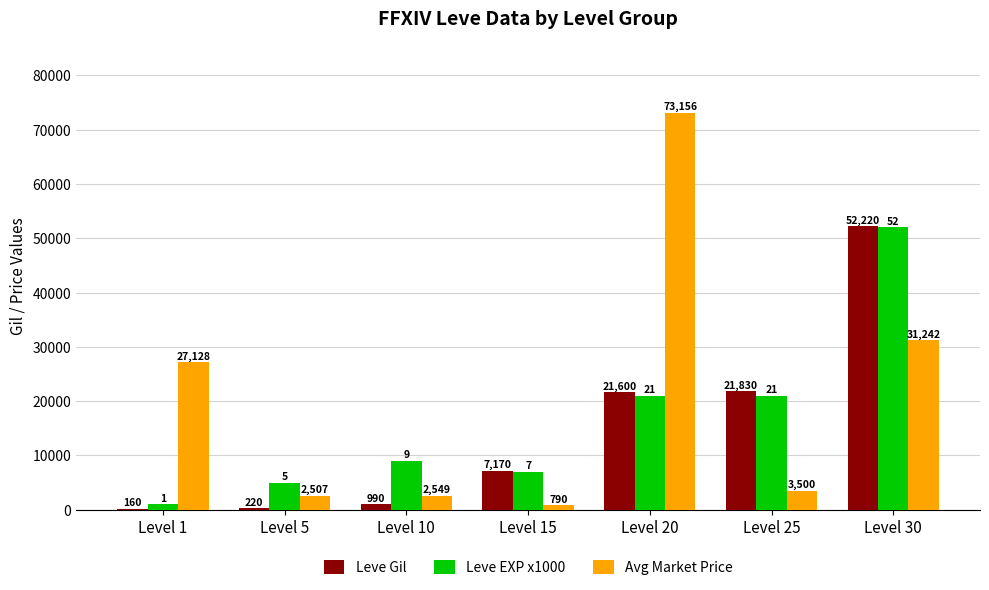

What is the difference between the Leve EXP x1000 values at Level 15 and Level 10?

2000